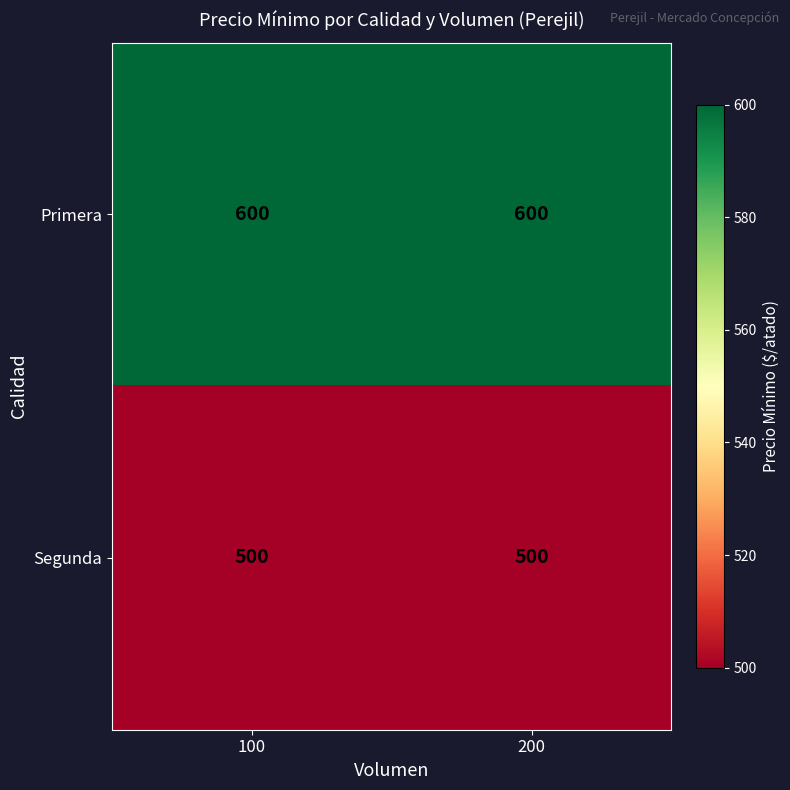

Reading right to left, extract all data points from this chart.

Primera: 200=600	100=600
Segunda: 200=500	100=500